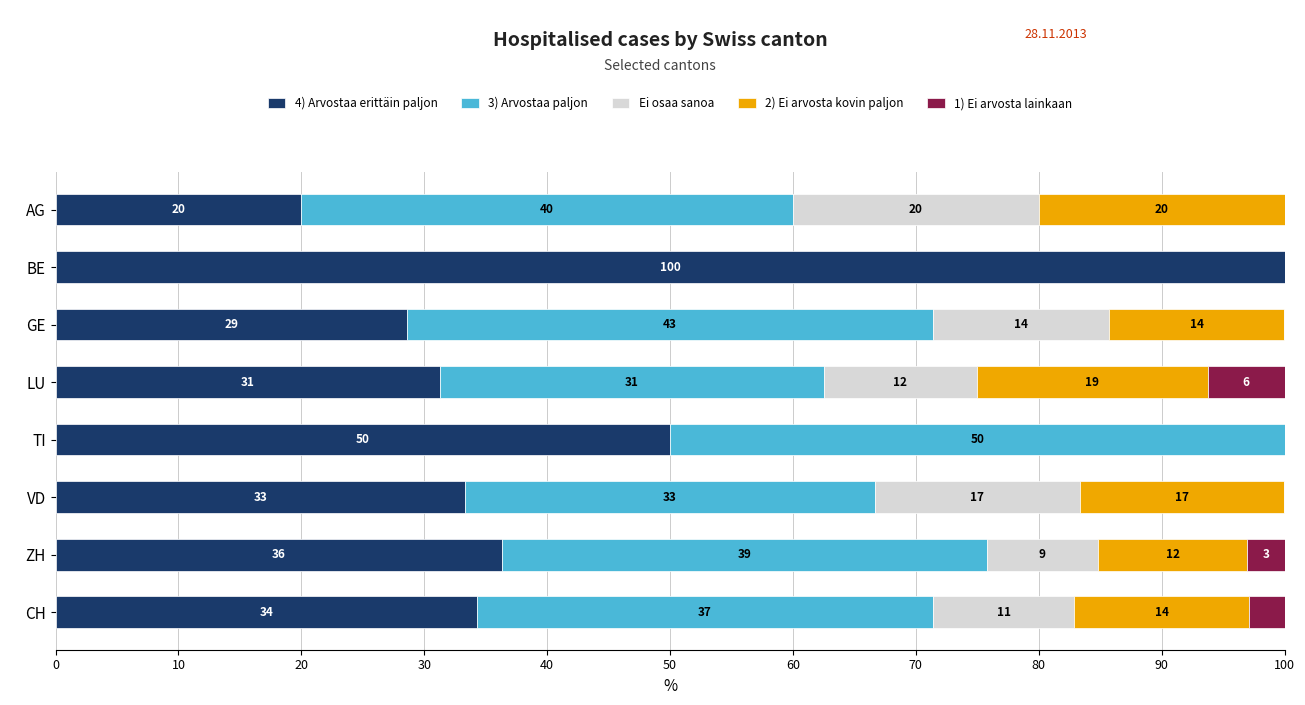

What is the difference between the second highest and second lowest values in the 2) Ei arvosta kovin paljon series?

18.8